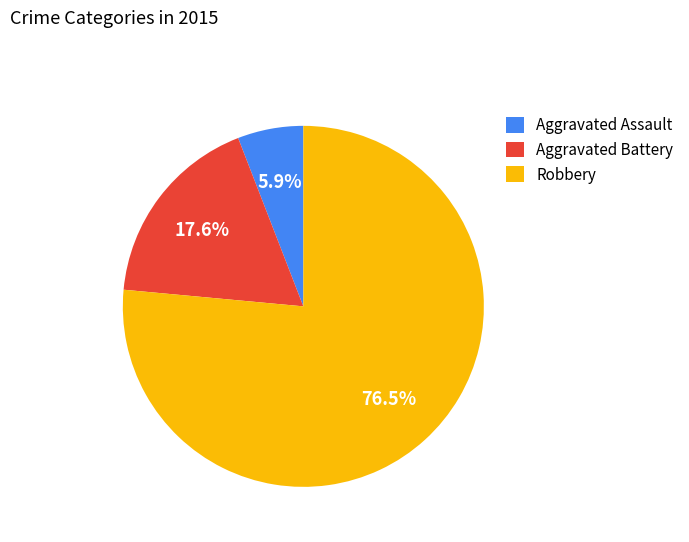

Rank the categories by value from highest to lowest.

Robbery, Aggravated Battery, Aggravated Assault